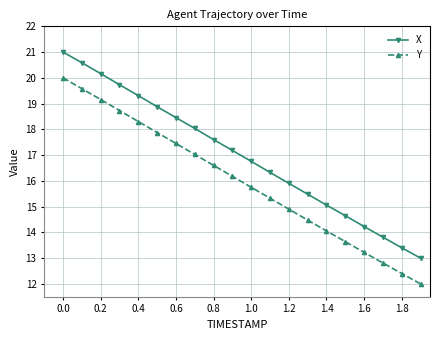

How many lines are shown in the chart?

2